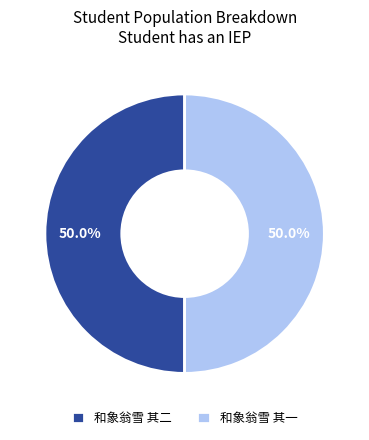

What is the ratio of the value at 和象翁雪 其二 to the value at 和象翁雪 其一?

1.0